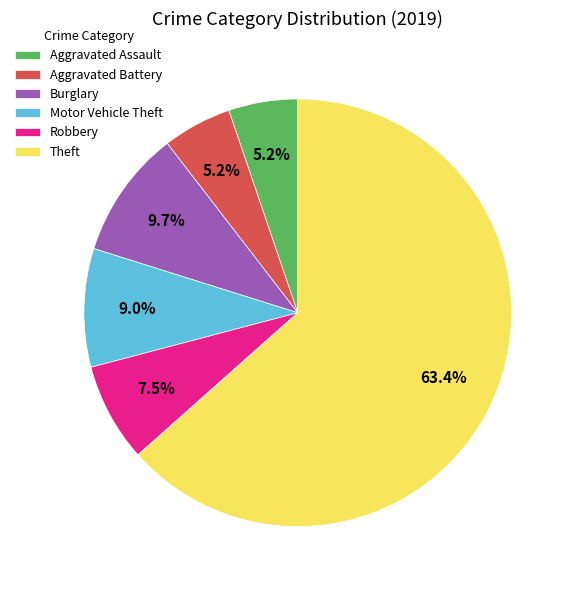

To the nearest percent, what is the average slice percentage?

17%